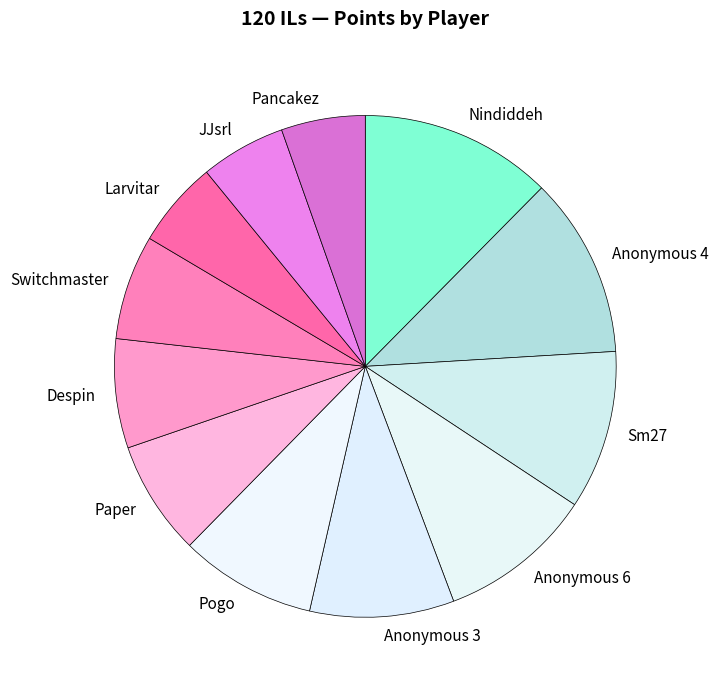

Combined, do JJsrl and Sm27 account for over 50%?

No